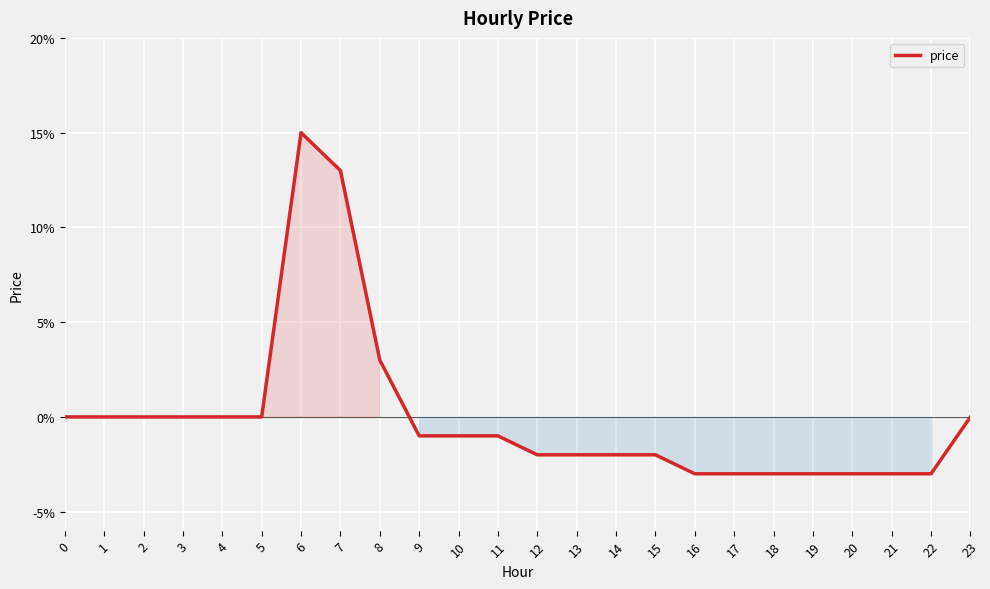

What is the difference between the second highest and second lowest values?

0.2